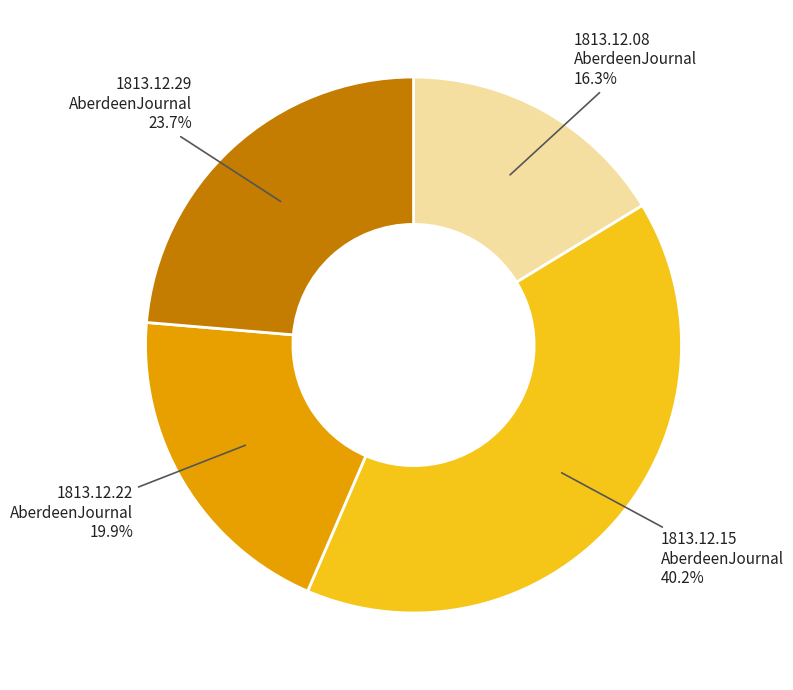

Is there a majority slice in this chart?

No